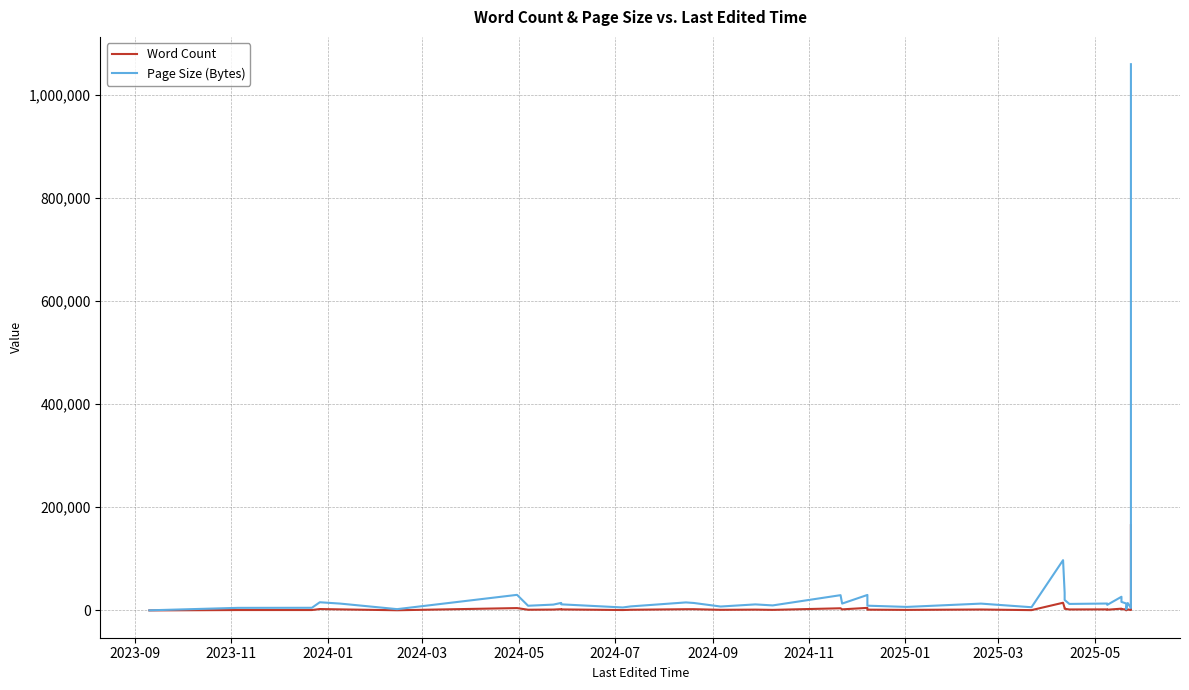

Which series has the widest spread of values?

Page Size (Bytes)